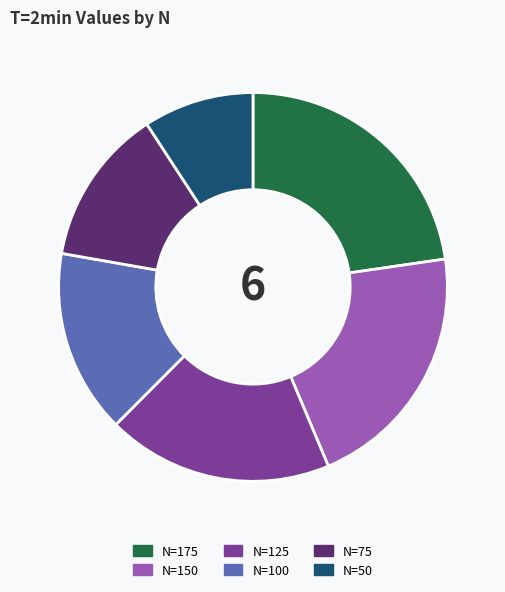

Does N=125 account for over 50% of the chart?

No